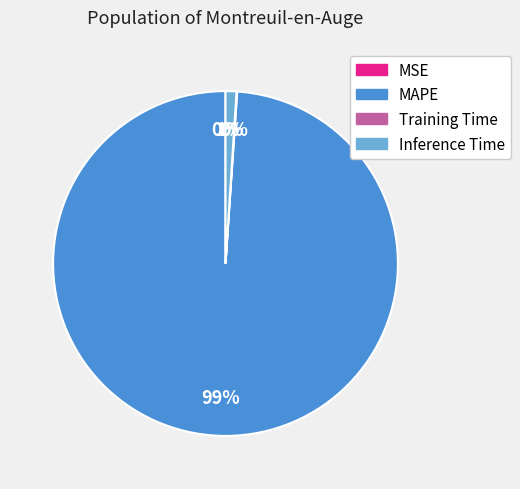

To the nearest percent, what is the difference between the largest and smallest slice percentages?

99%